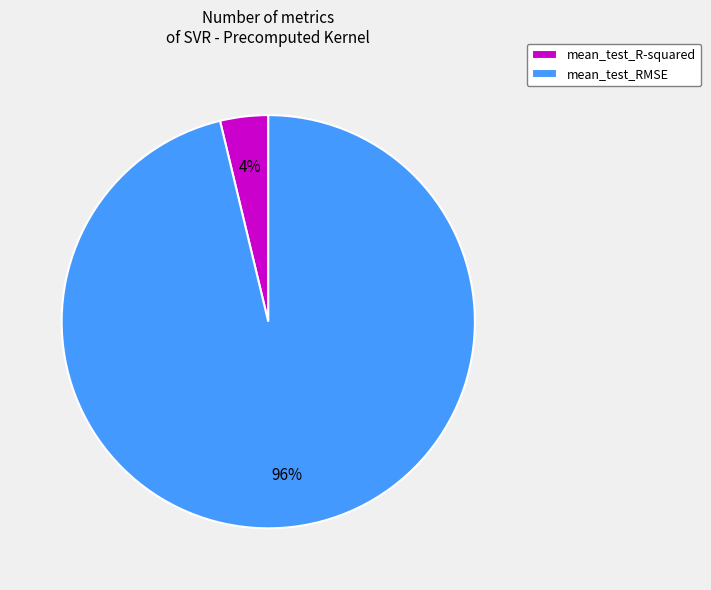

To the nearest percent, what is the difference between the largest and smallest slice percentages?

92%